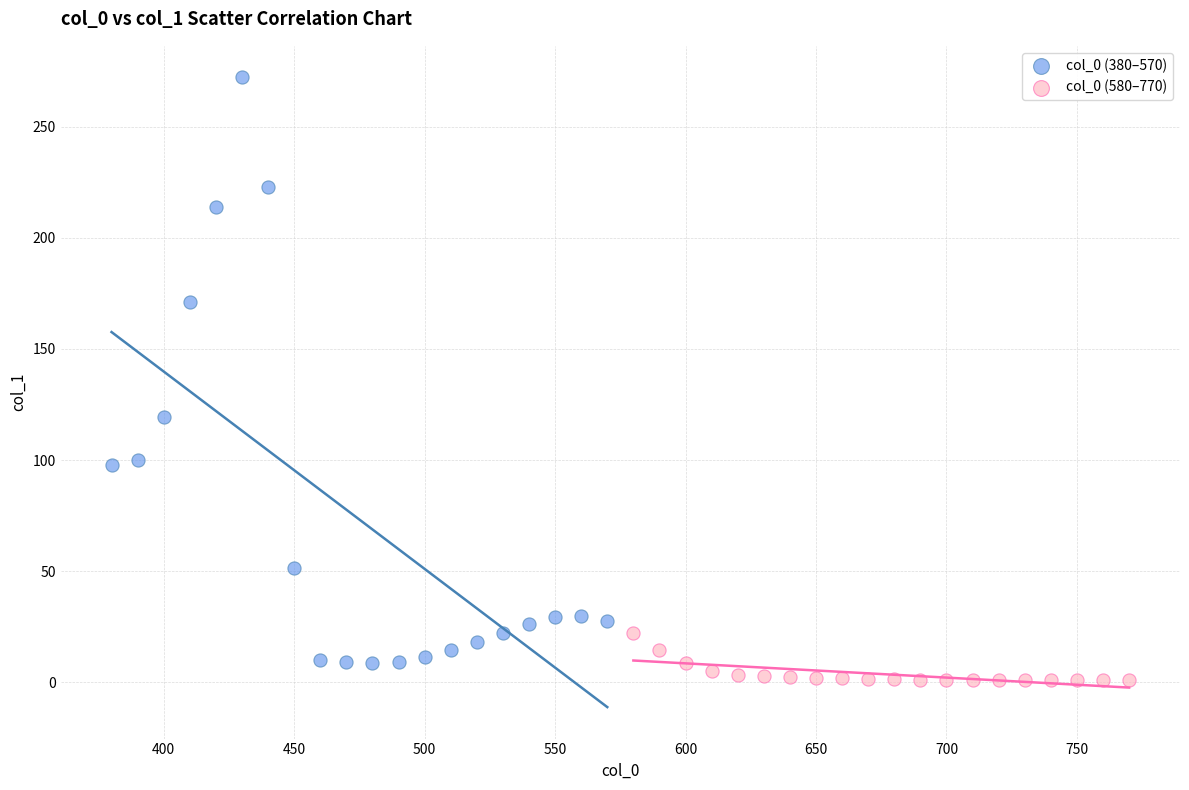

Which series contains the lowest Y value?

col_0 (580–770)